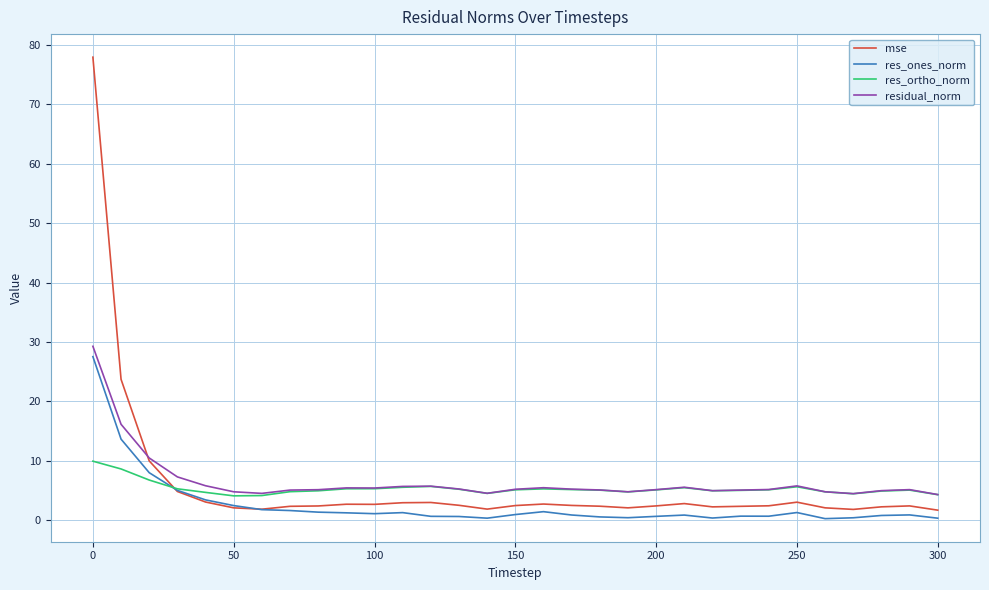

True or false: res_ones_norm and res_ortho_norm intersect in this chart.

True